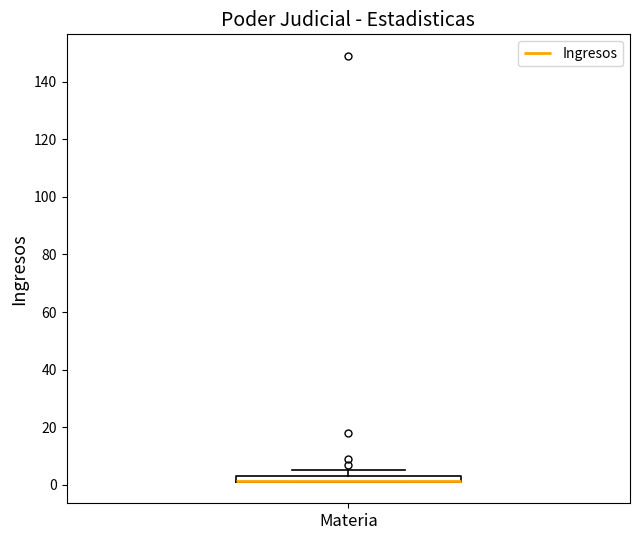

Where is the upper edge of the box for Materia on the y-axis? The values are not printed on the chart, so give them approximately, as read against the axis.

4